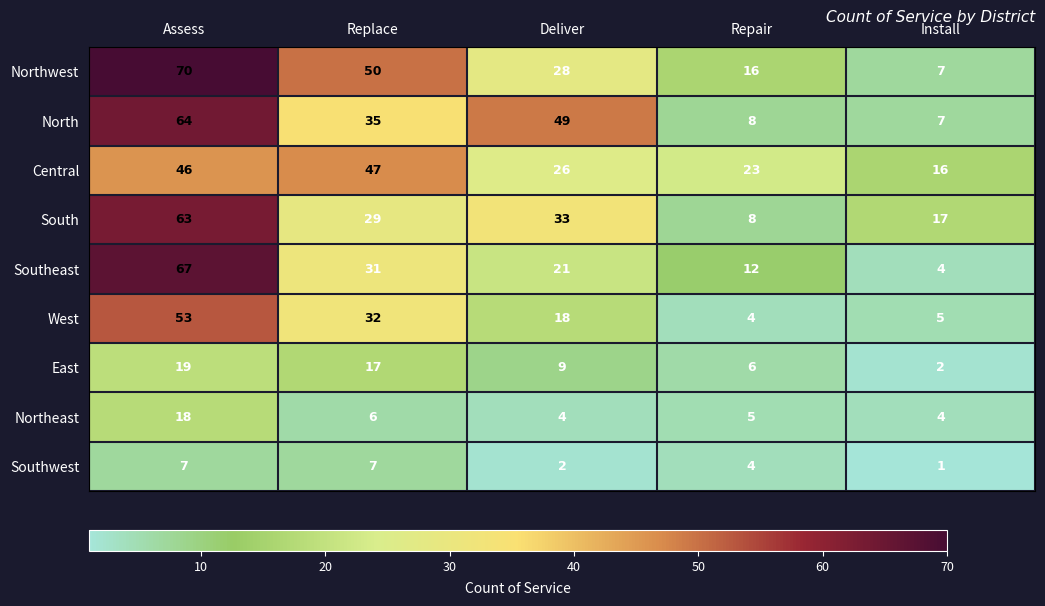

What is the difference between the highest and lowest values at Assess?

63